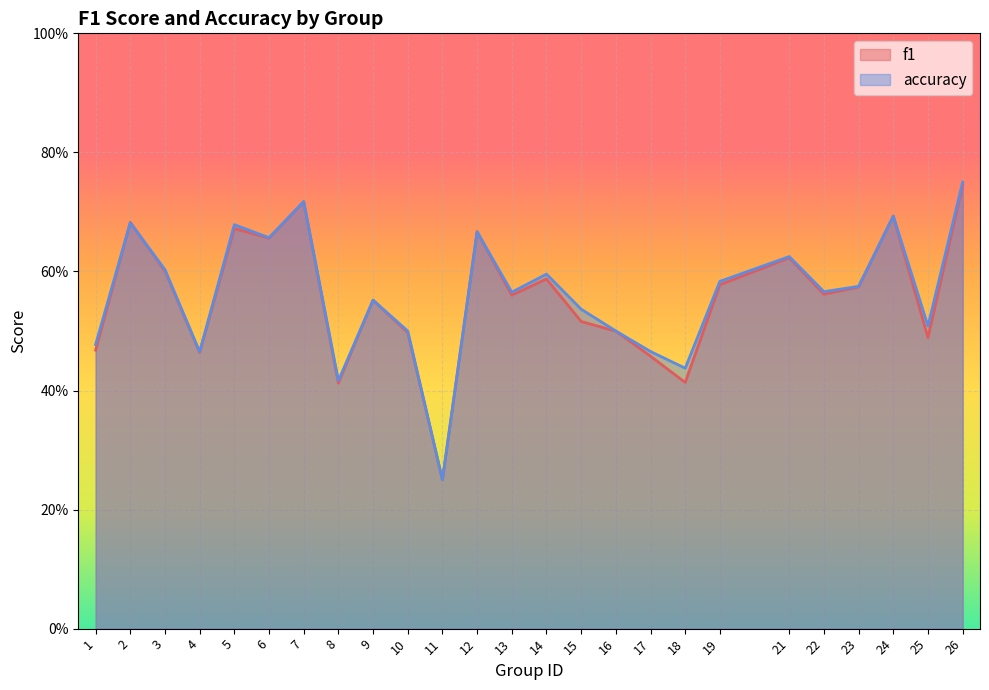

What are all the series names shown in the legend?

f1, accuracy